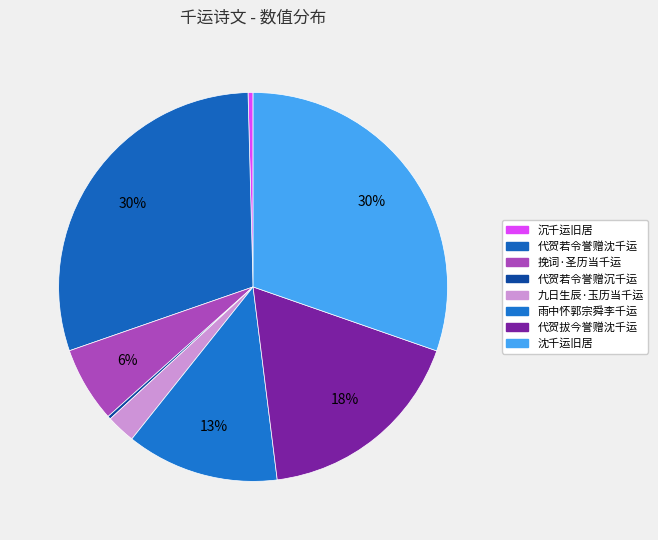

Rank the categories by value from lowest to highest.

代贺若令誉赠沉千运, 沉千运旧居, 九日生辰·玉历当千运, 挽词·圣历当千运, 雨中怀郭宗舜李千运, 代贺拔今誉赠沈千运, 代贺若令誉赠沈千运, 沈千运旧居